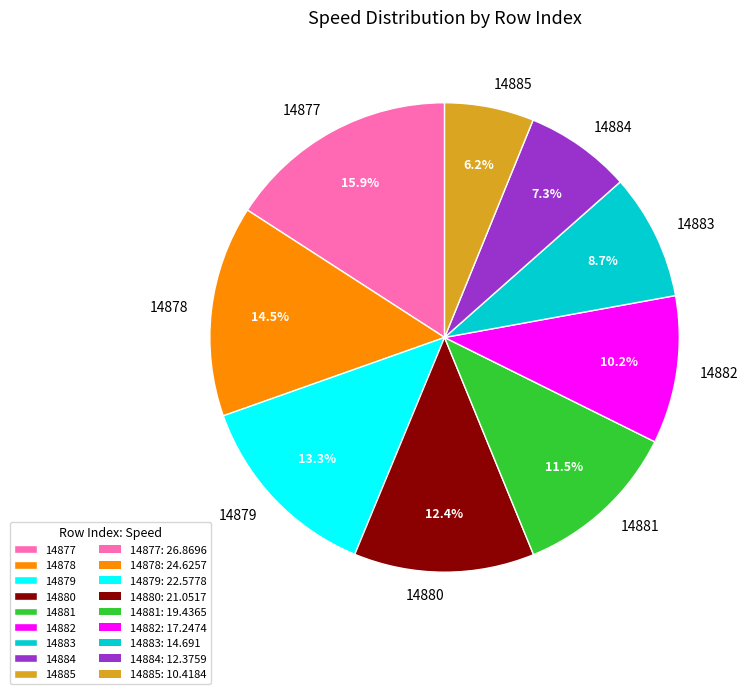

To the nearest percent, what is the difference between the 14885 and 14883 slice percentages?

3%